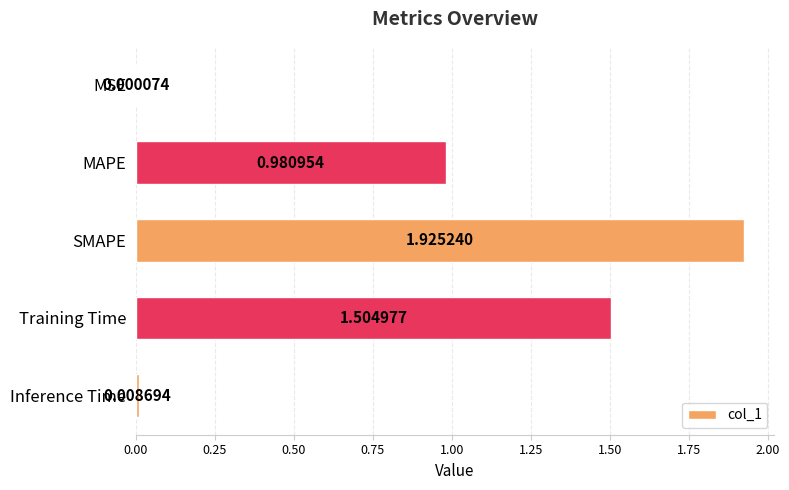

What is the change in value from SMAPE to Training Time?

-0.4